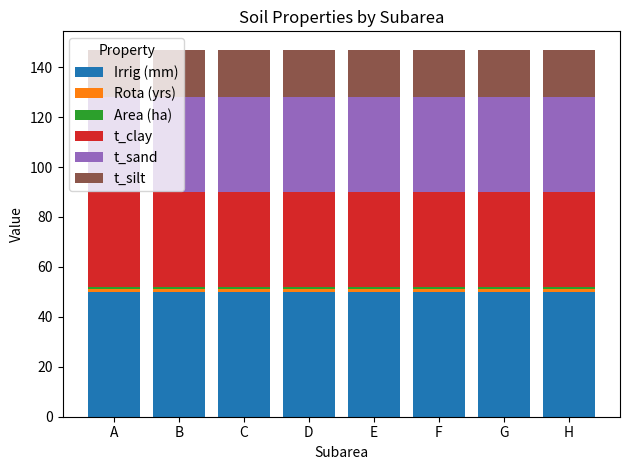

Is it true that Irrig (mm) equals 50 at C?

True